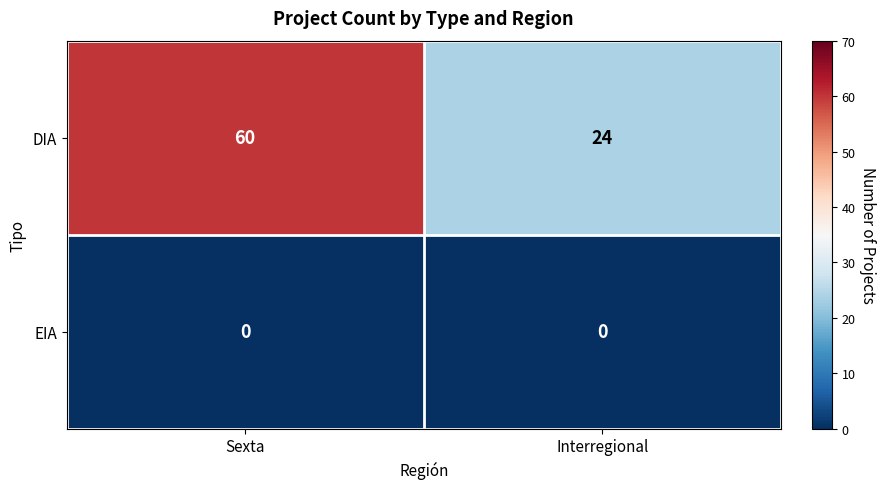

List the series in order of their peak value, lowest first.

EIA, DIA